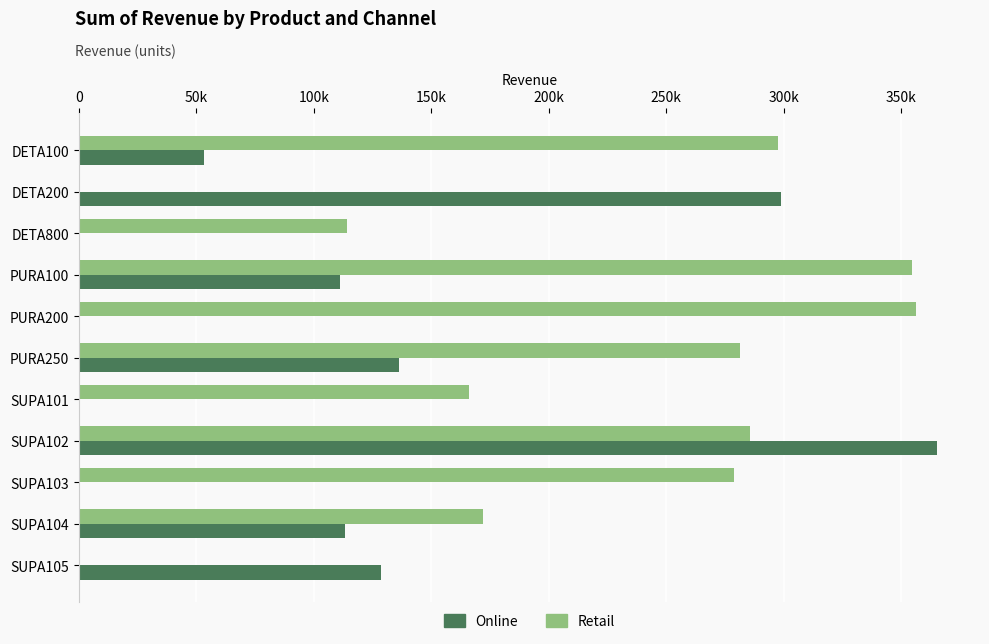

What are all the series names shown in the legend?

Online, Retail